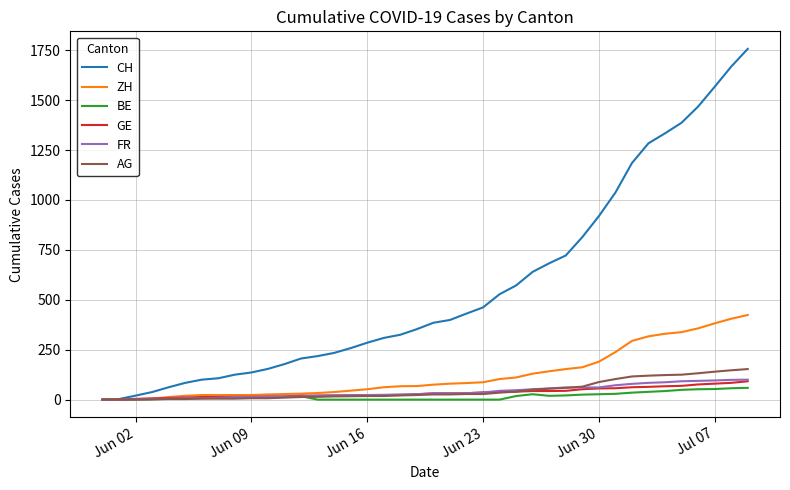

Which series has the widest spread of values?

CH